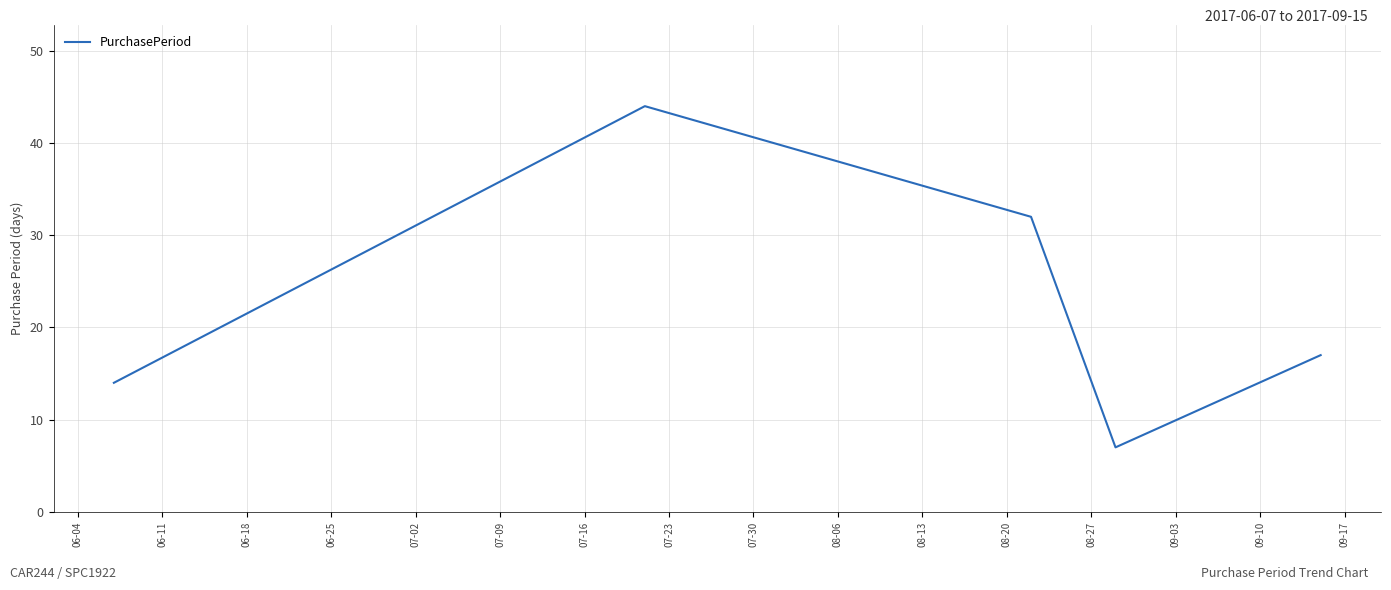

What is the average value?

23